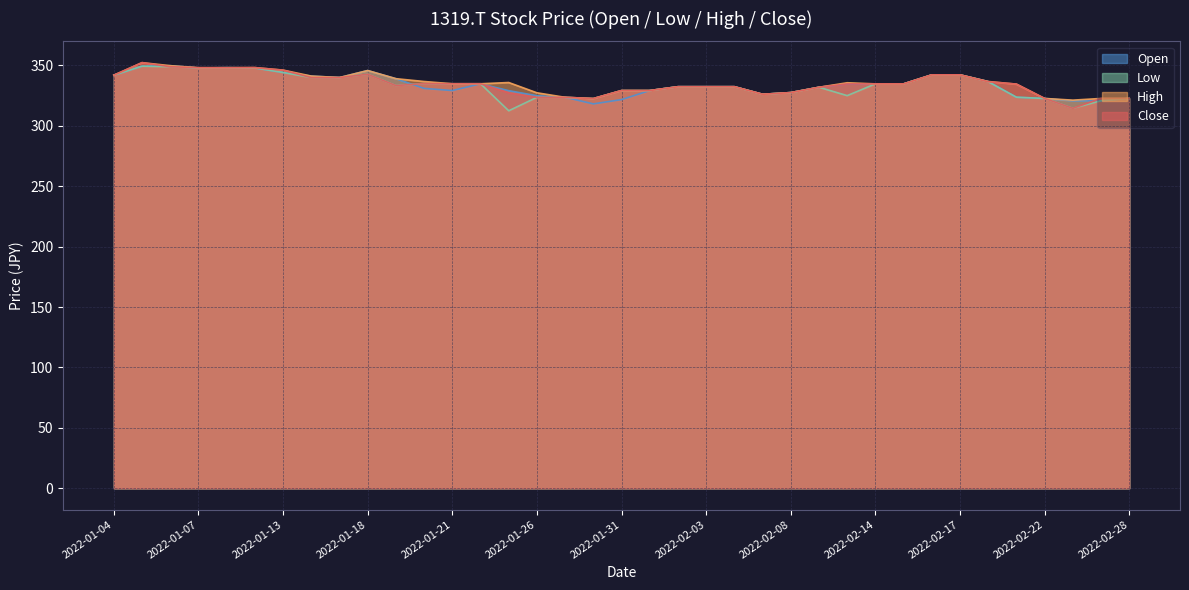

True or false: Low has more than 2 interior local peaks.

True